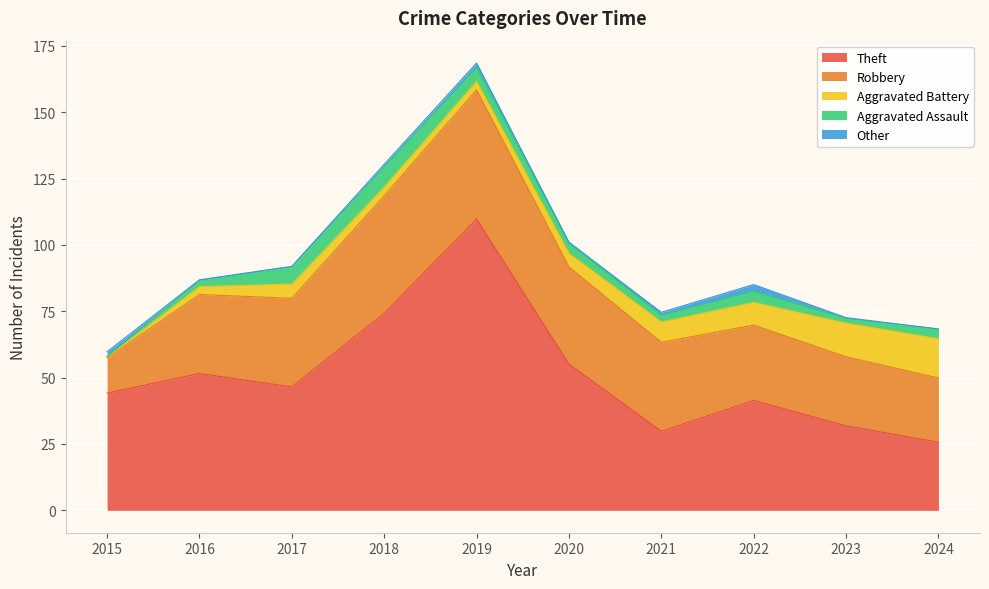

The value of Theft at 2021 is 29.8. True or false?

True